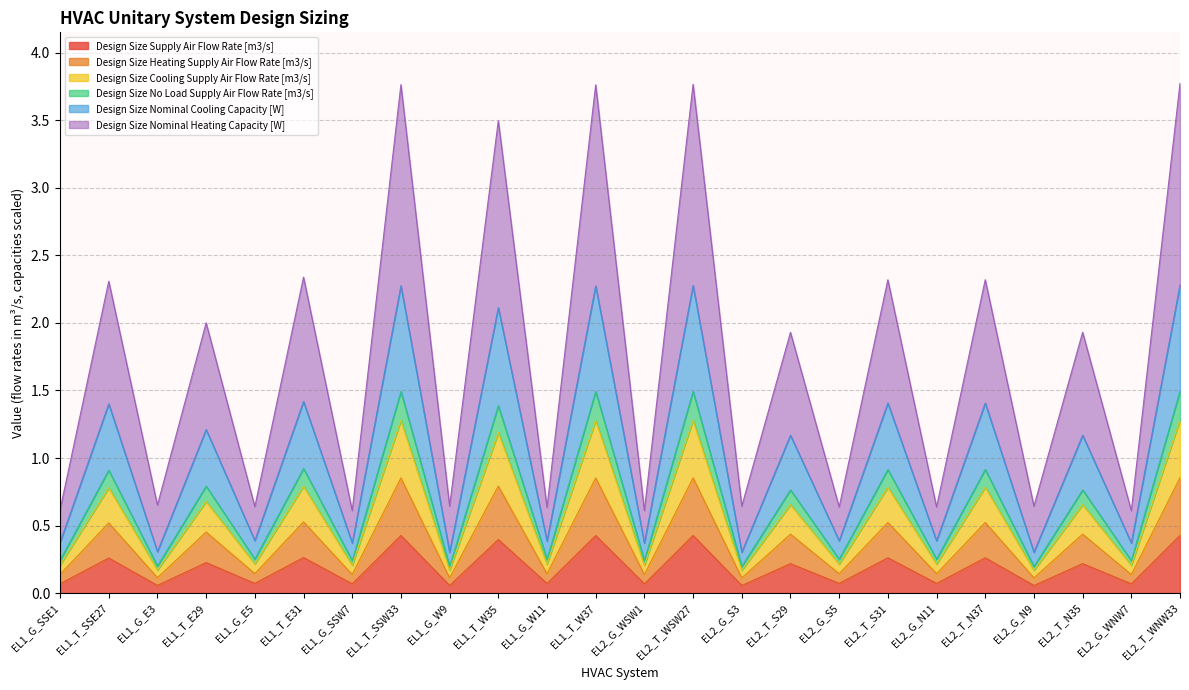

Where is Design Size Supply Air Flow Rate [m3/s] nearest to the value 0?

EL2_G_N9